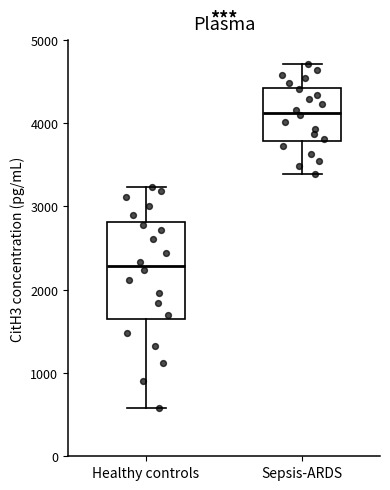

Which box's median line is the highest?

Sepsis-ARDS